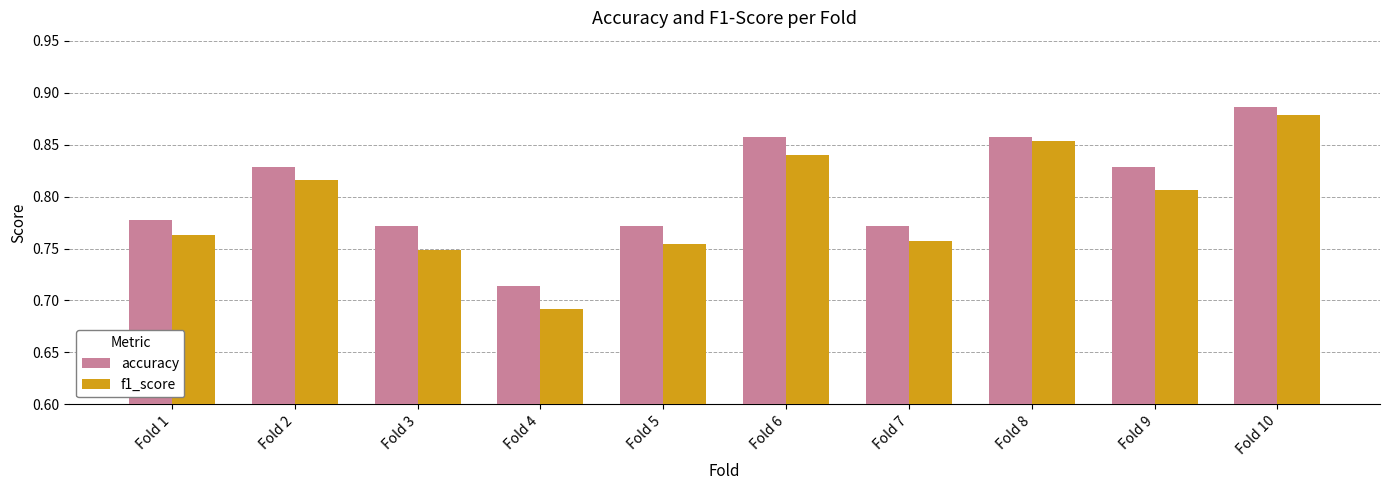

At which category does the chart reach its minimum across all series?

Fold 4